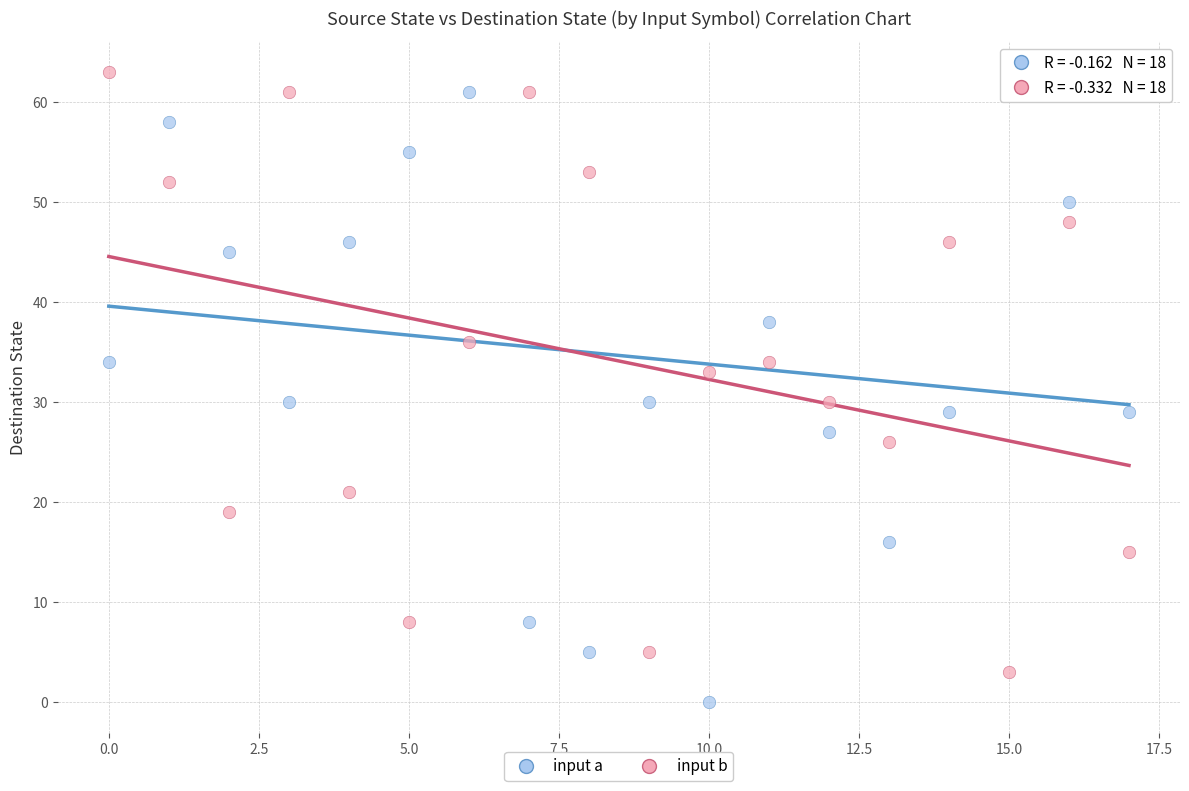

Which series contains the lowest Y value?

input a